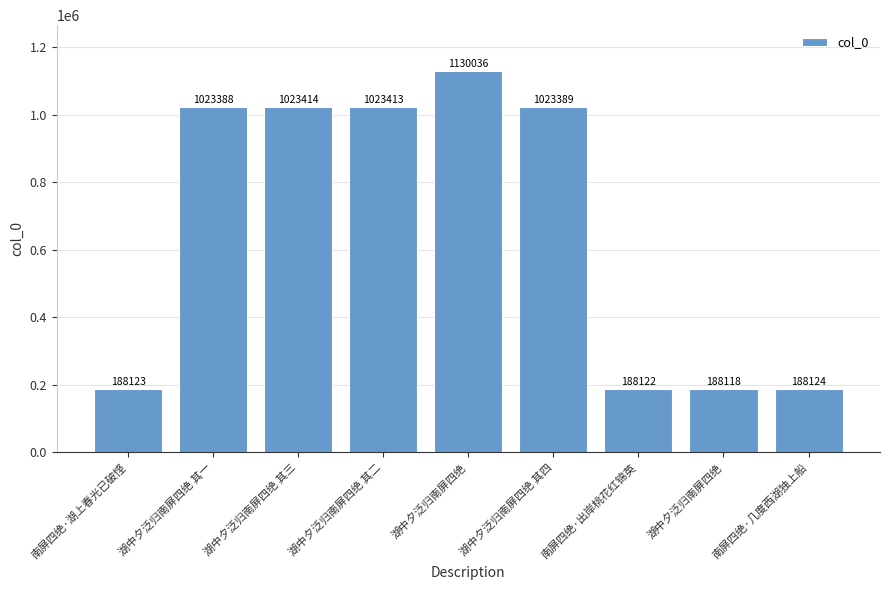

What is the value of the 2nd bar from the left?

1023388